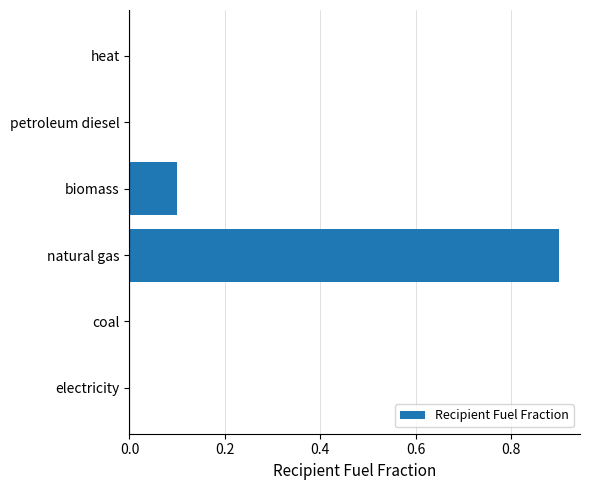

What is the change in value from electricity to natural gas?

+0.9